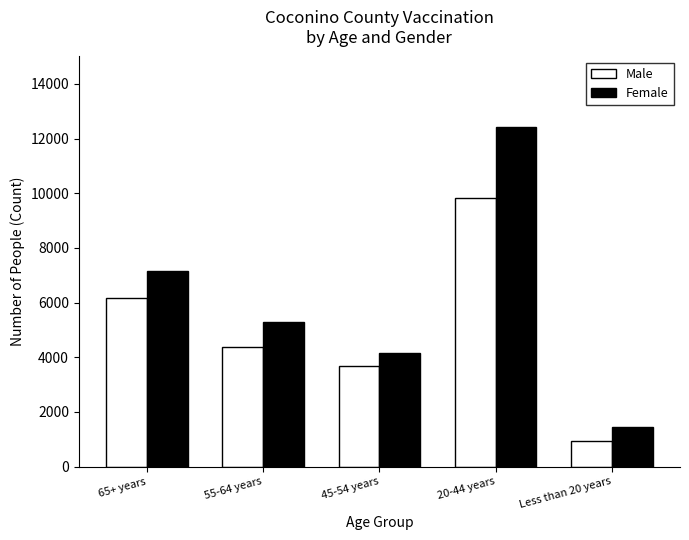

What is the difference between the maximum and minimum values in the Female series?

11002